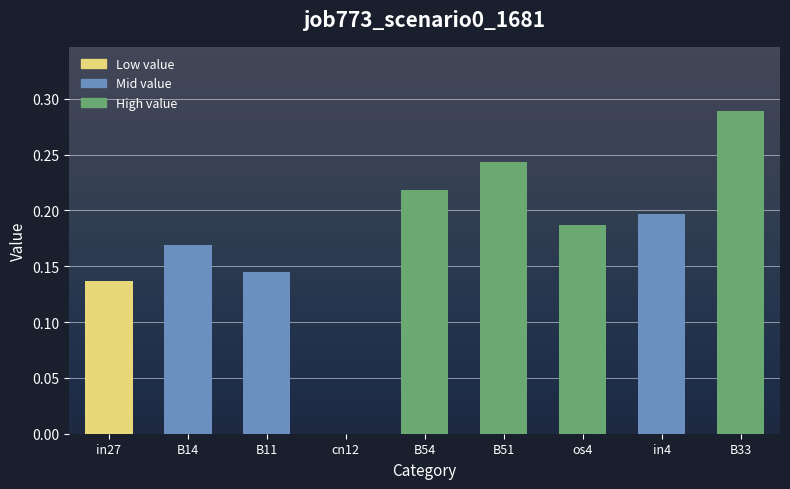

Which has a higher value, os4 or B33?

B33